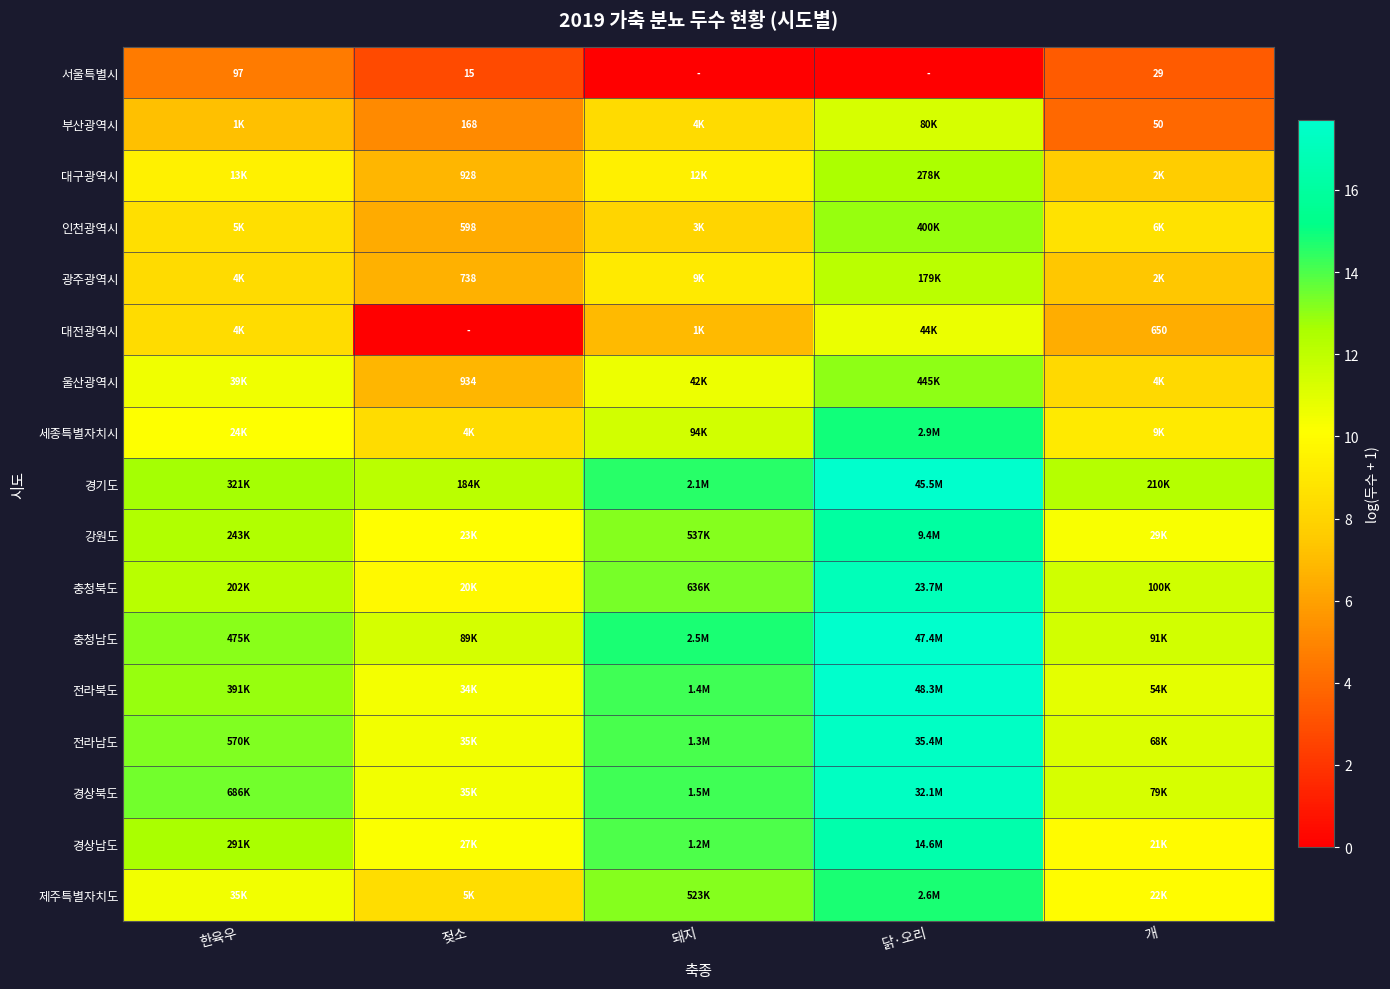

Where does the 경상북도 series first go above 13?

한육우